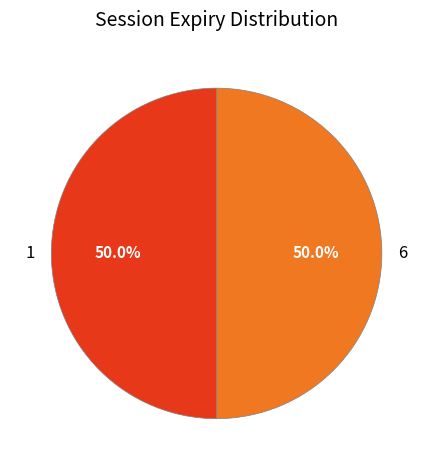

How many slices are in this pie chart?

2